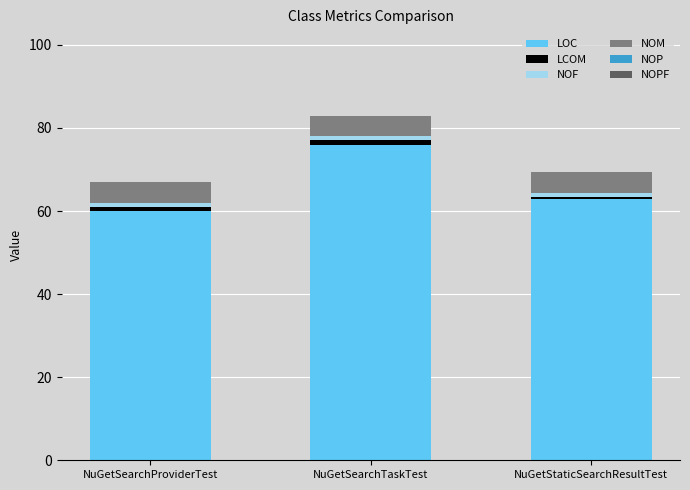

The LOC series shows 36.1 at NuGetSearchTaskTest. True or false?

False